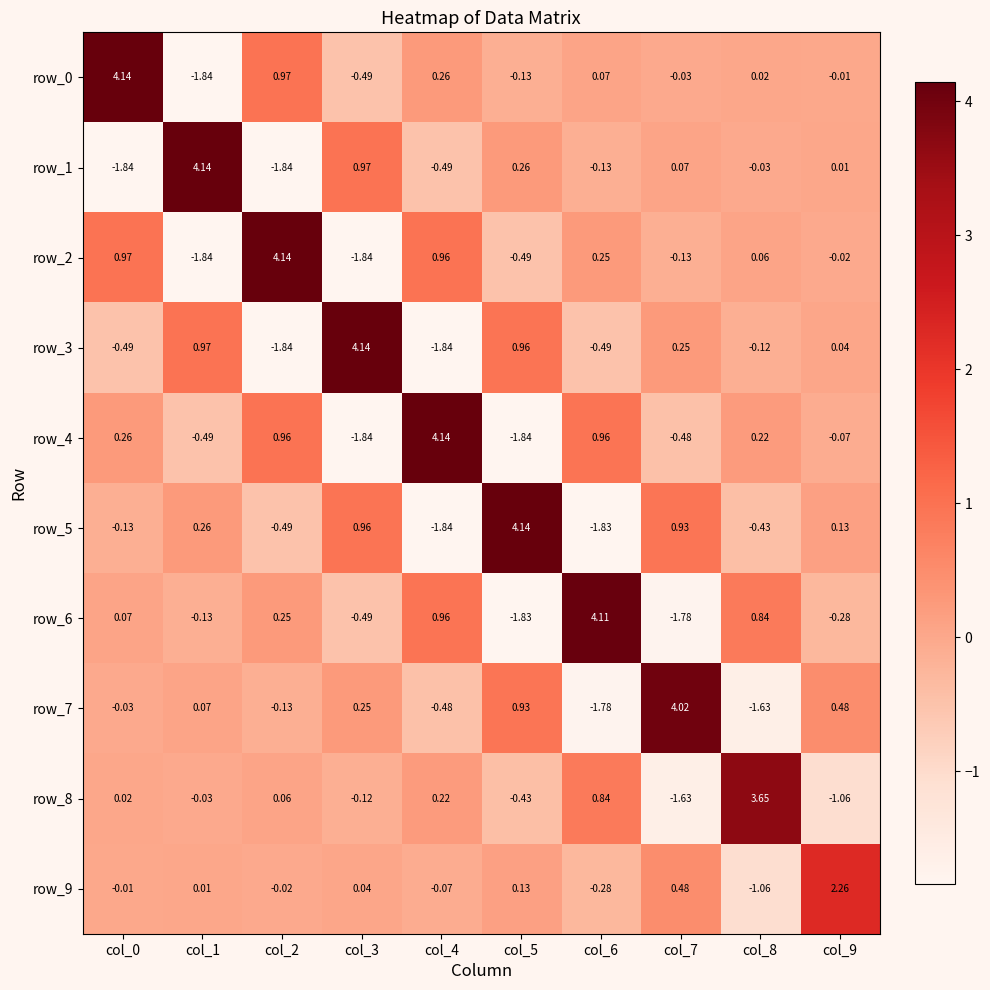

What is the difference between the highest and lowest values at col_6?

5.9